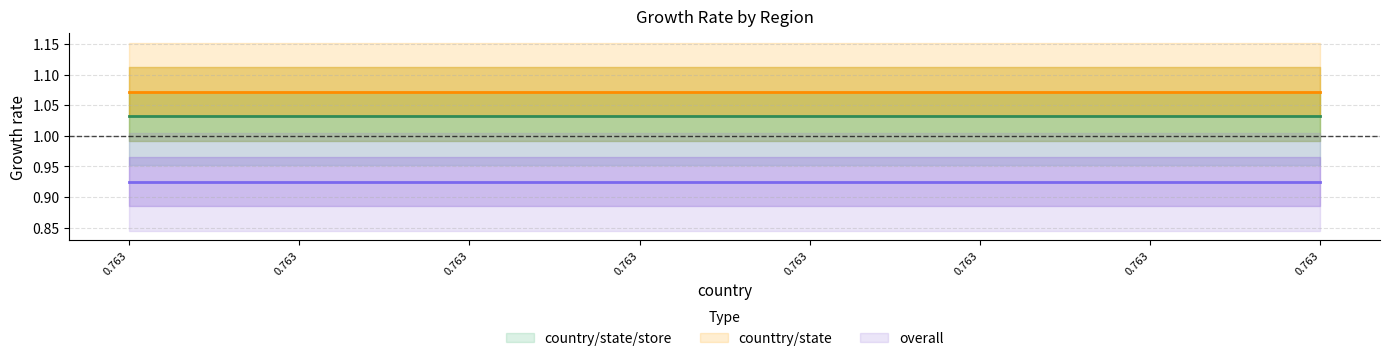

How many lines are shown in the chart?

3